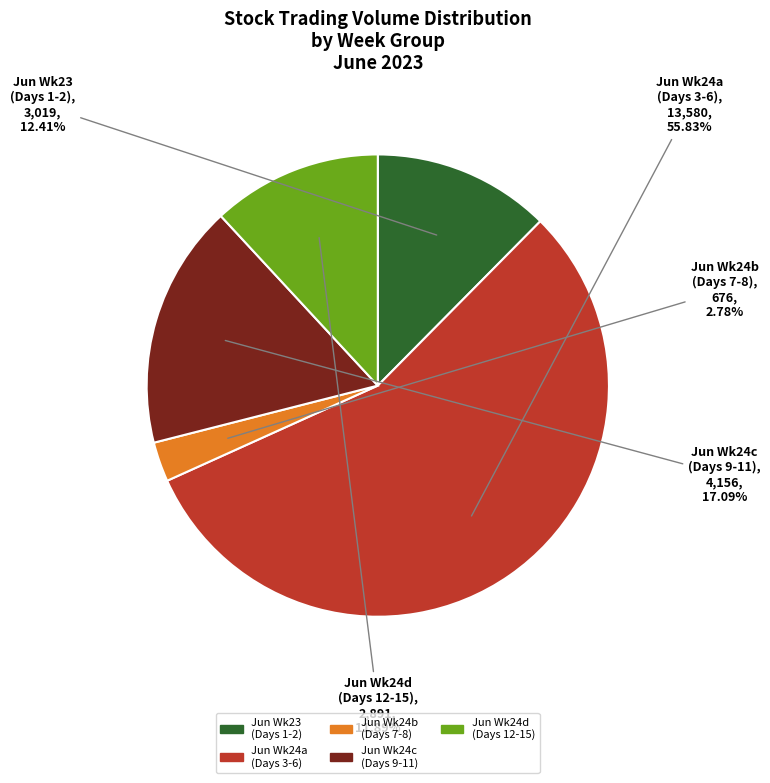

Does any single category account for the majority?

Yes